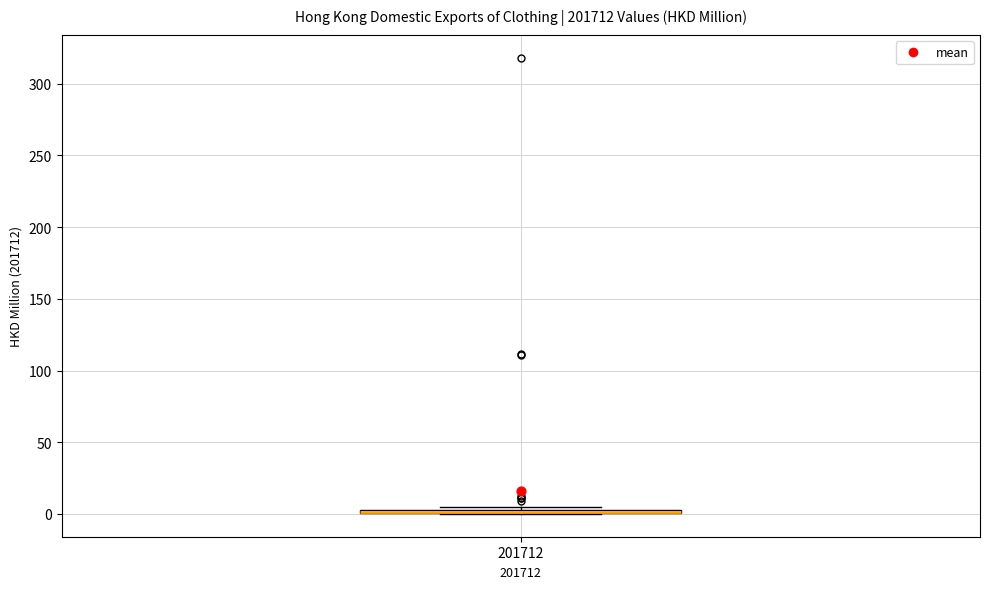

Where is the lower edge of the box at x = 201712 on the y-axis? The values are not printed on the chart, so give them approximately, as read against the axis.

0